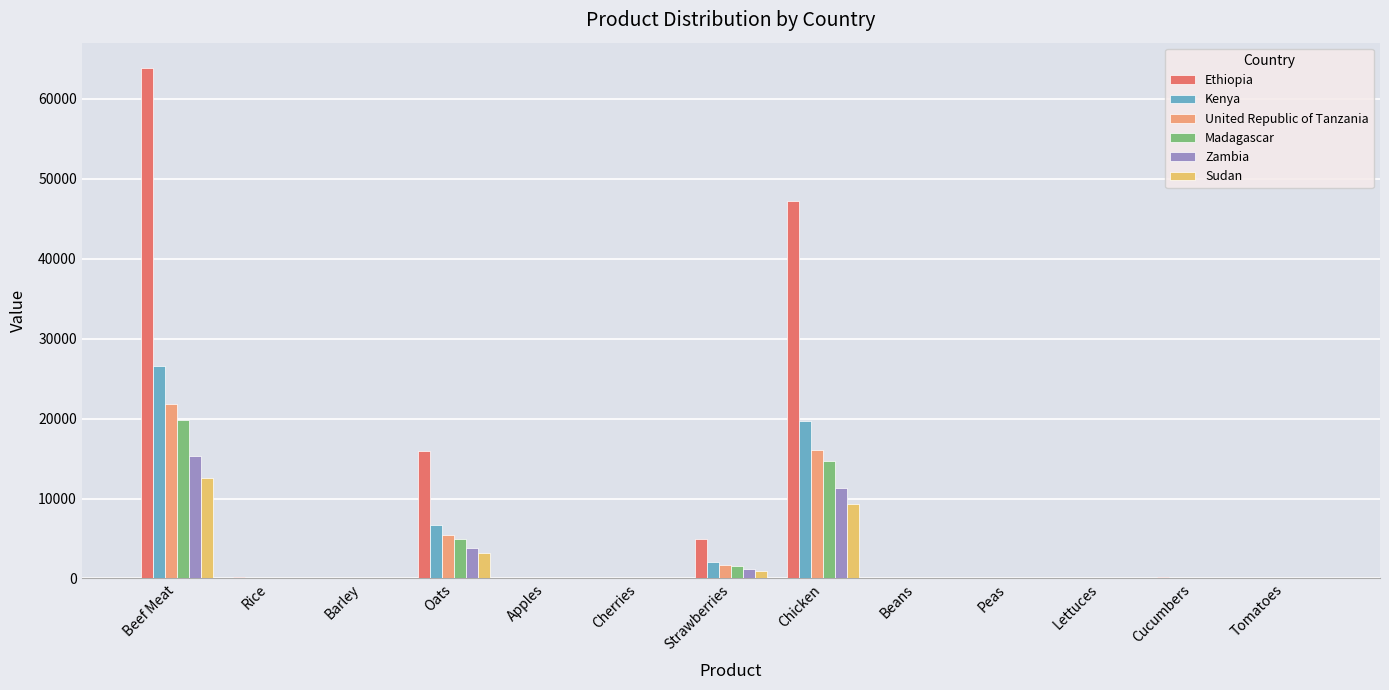

The value of Kenya at Chicken is 19679.5. True or false?

True